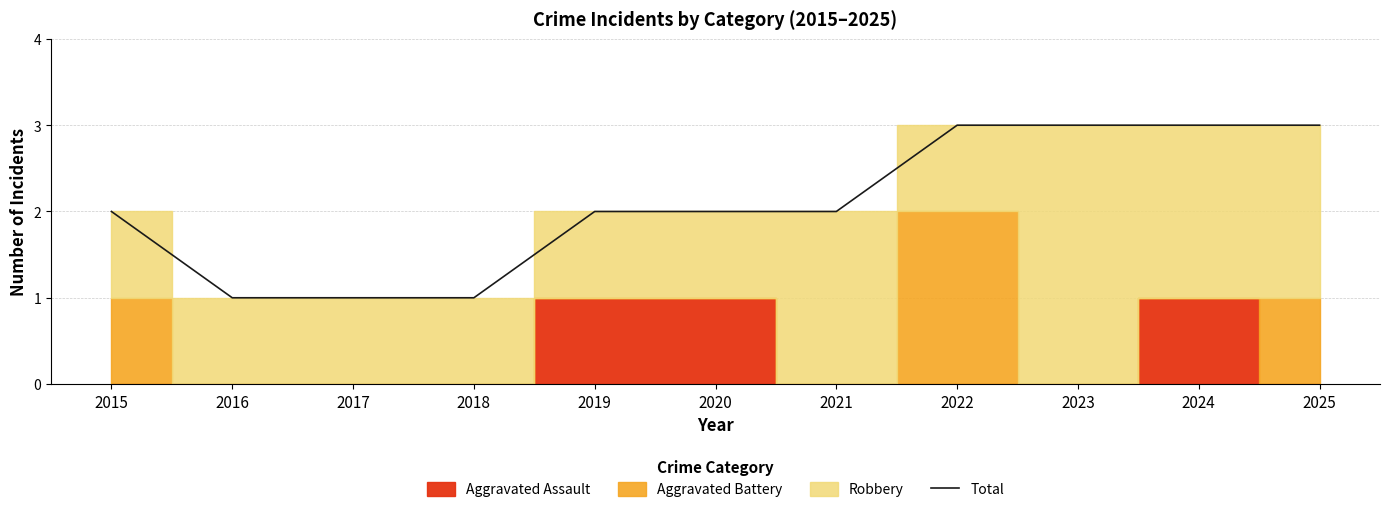

How many values are between 1 and 3?

11